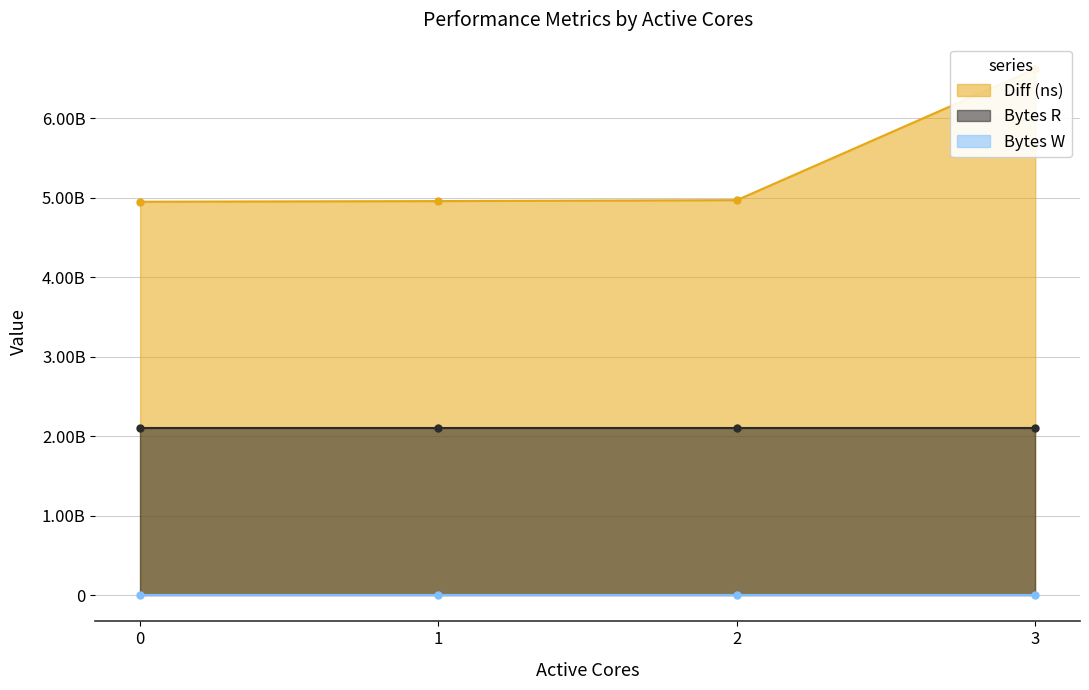

Reading left to right, what are all the values shown in this chart?

Diff (ns): 0=4948928713	1=4956869176	2=4968752044	3=6618832575
Bytes R: 0=2097152000	1=2097152000	2=2097152000	3=2097152000
Bytes W: 0=0	1=0	2=0	3=0